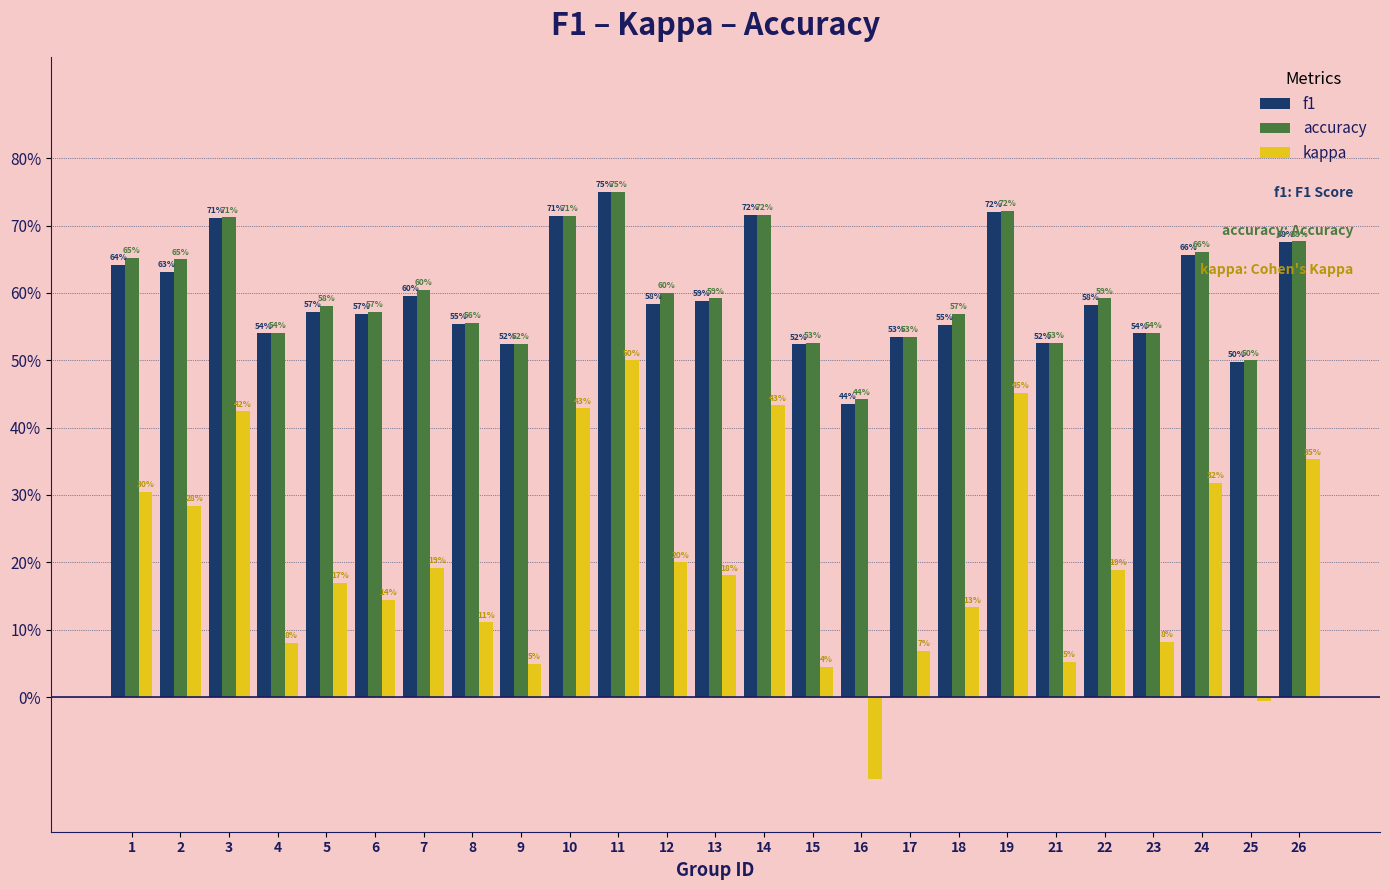

Reading right to left, extract all data points from this chart.

f1: 26=0.7	25=0.5	24=0.7	23=0.5	22=0.6	21=0.5	19=0.7	18=0.6	17=0.5	16=0.4	15=0.5	14=0.7	13=0.6	12=0.6	11=0.8	10=0.7	9=0.5	8=0.6	7=0.6	6=0.6	5=0.6	4=0.5	3=0.7	2=0.6	1=0.6
accuracy: 26=0.7	25=0.5	24=0.7	23=0.5	22=0.6	21=0.5	19=0.7	18=0.6	17=0.5	16=0.4	15=0.5	14=0.7	13=0.6	12=0.6	11=0.8	10=0.7	9=0.5	8=0.6	7=0.6	6=0.6	5=0.6	4=0.5	3=0.7	2=0.7	1=0.7
kappa: 26=0.4	25=-0.0	24=0.3	23=0.1	22=0.2	21=0.1	19=0.5	18=0.1	17=0.1	16=-0.1	15=0.0	14=0.4	13=0.2	12=0.2	11=0.5	10=0.4	9=0.0	8=0.1	7=0.2	6=0.1	5=0.2	4=0.1	3=0.4	2=0.3	1=0.3